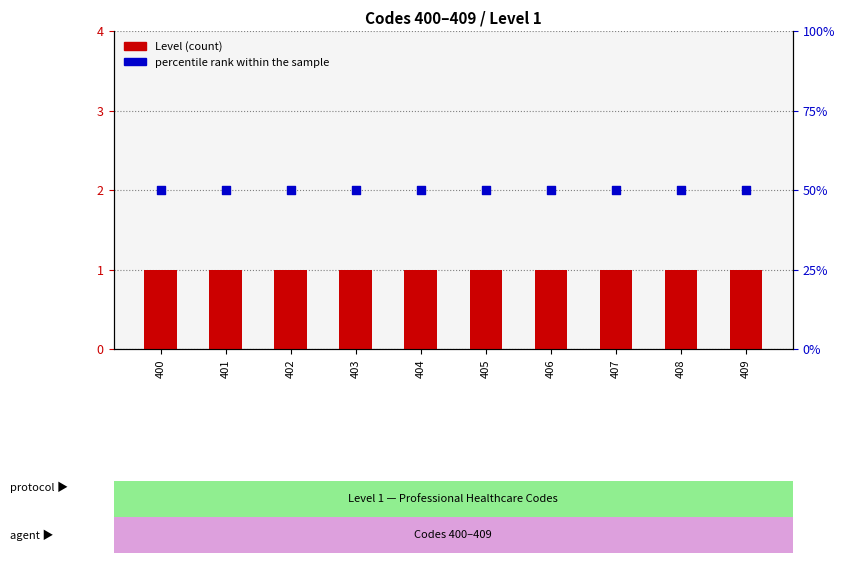

Which series contains the lowest Y value?

Level